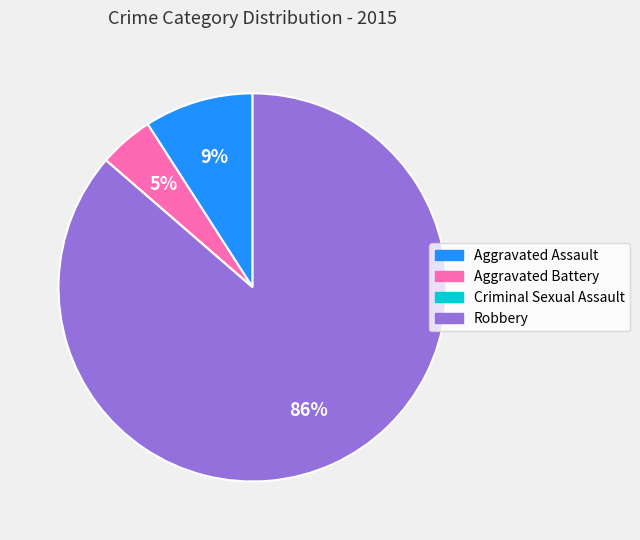

True or false: Aggravated Battery accounts for 5% of the total.

True